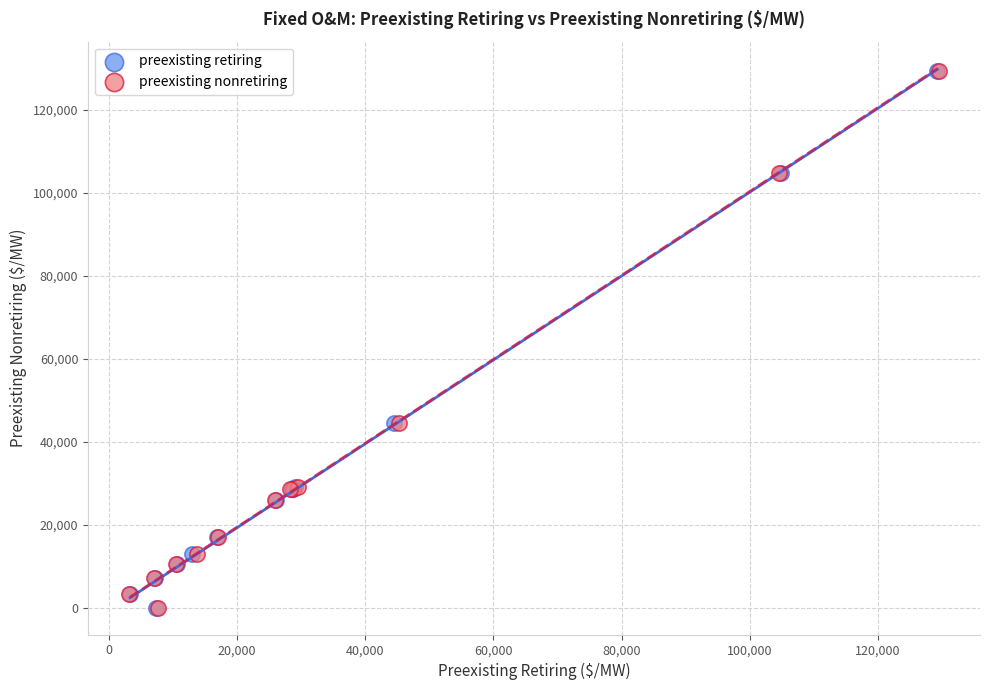

What are all the series names shown in the legend?

preexisting retiring, preexisting nonretiring